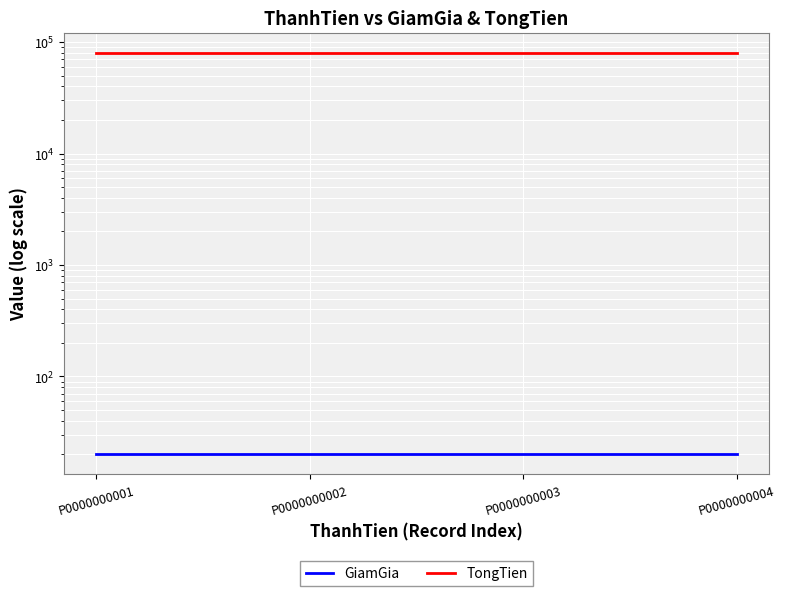

Rank the series at P0000000001 from lowest to highest value.

GiamGia, TongTien